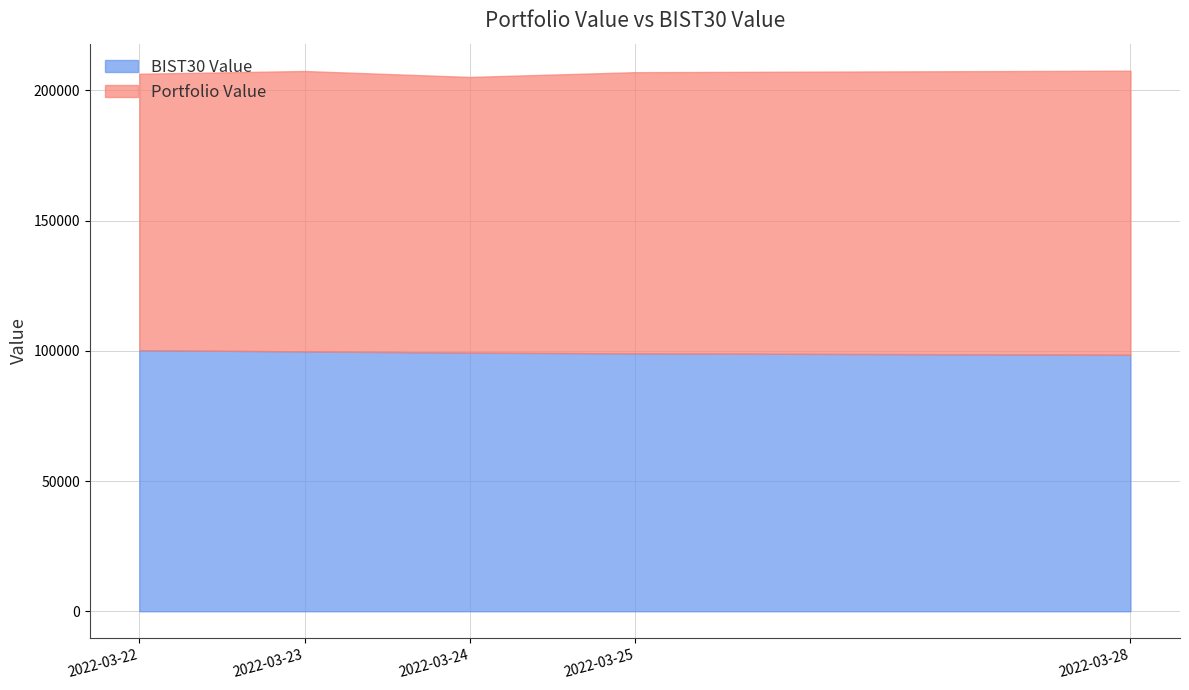

What is the total value across all series at 2022-03-25?

207005.3